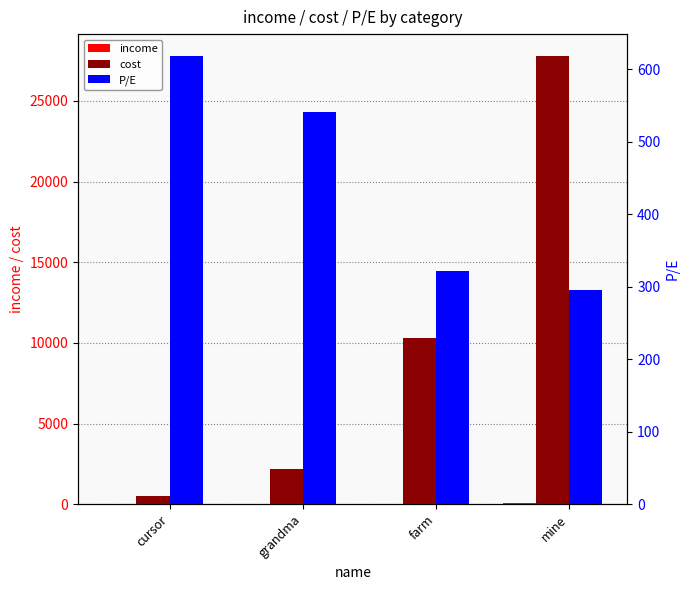

What is the difference between the P/E values at mine and farm?

26.4